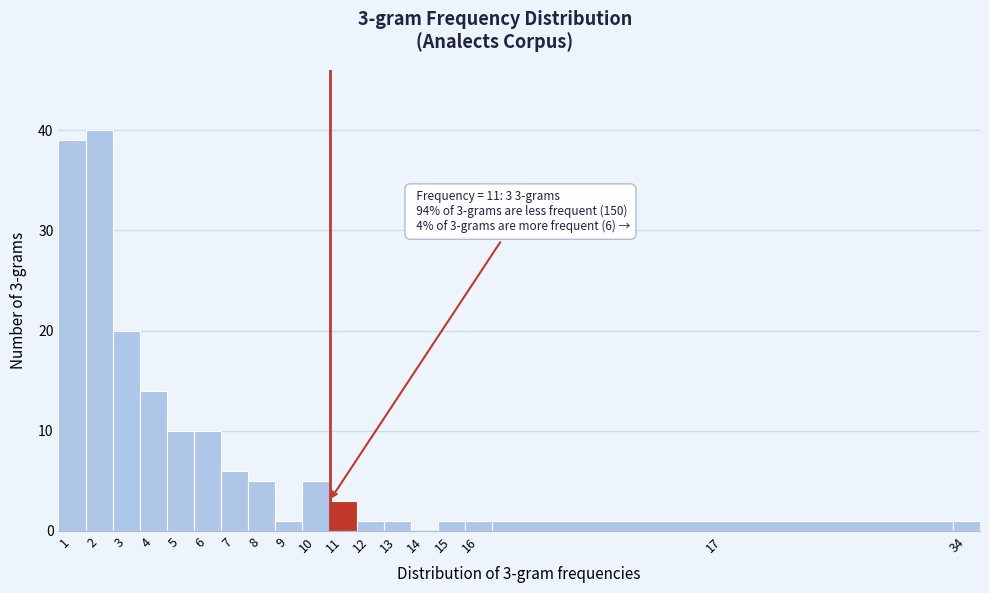

Reading left to right, transcribe all the data shown in this chart.

1=39	2=40	3=20	4=14	5=10	6=10	7=6	8=5	9=1	10=5	11=3	12=1	13=1	14=0	15=1	16=1	17=1	34=1